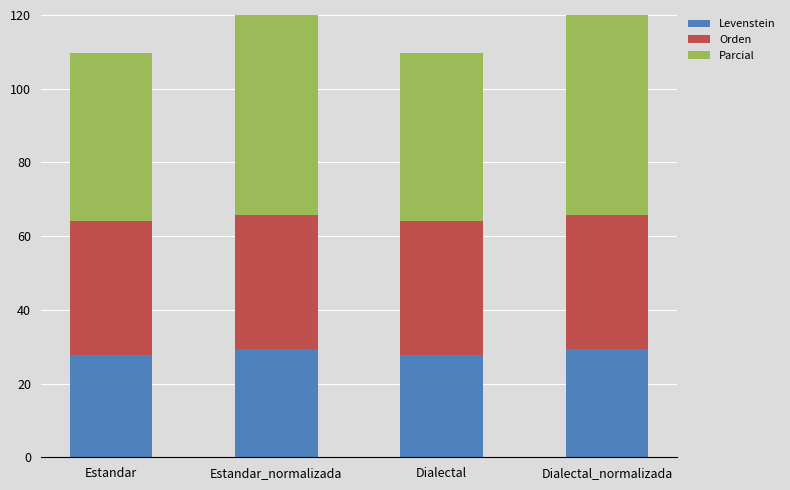

How many values in the Parcial series are below 66?

2